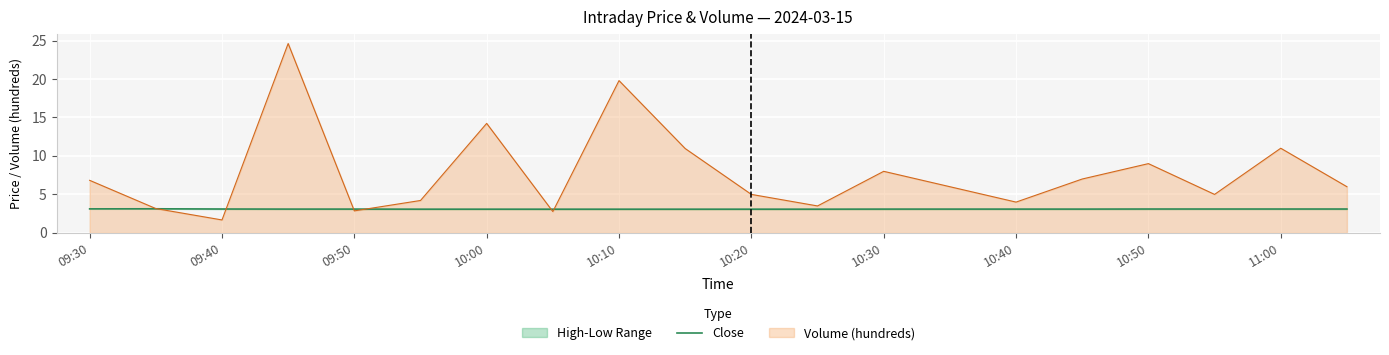

Is it true that Close equals 3.1 at 09:40?

True